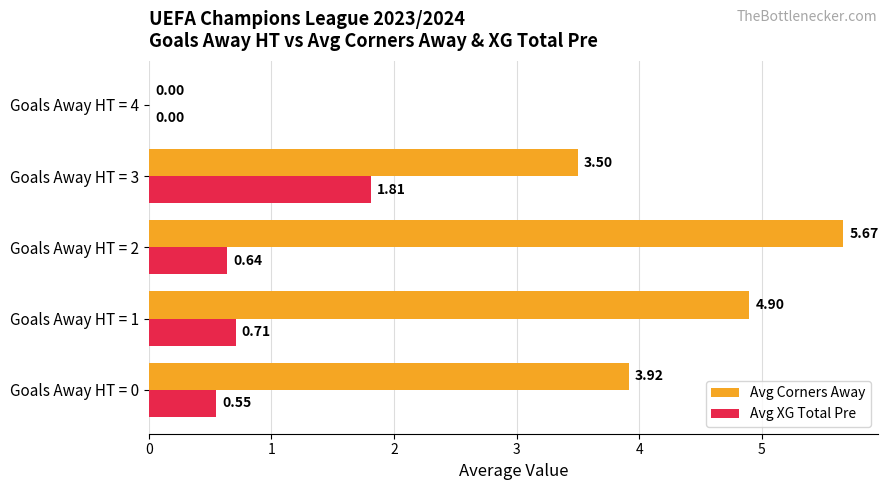

Which series has the largest total across all categories?

Avg Corners Away